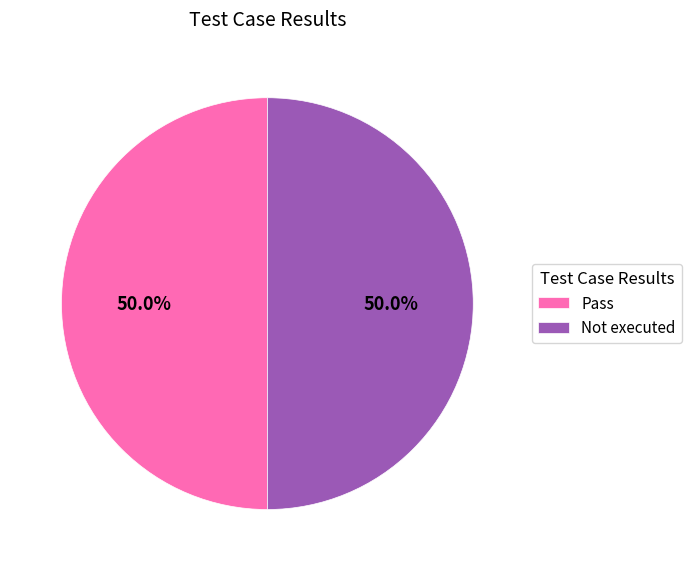

Do Not executed and Pass together represent more than half of the pie?

Yes